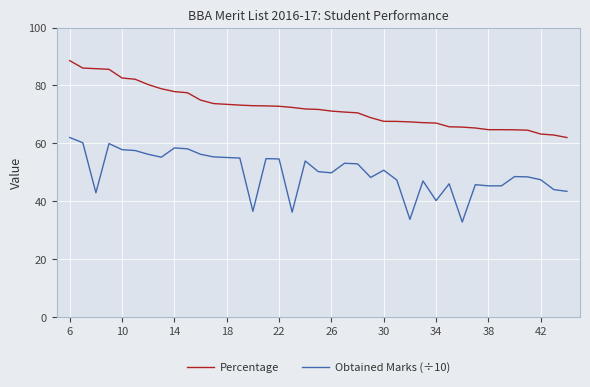

What is the difference between the maximum and minimum values in the Obtained Marks (÷10) series?

29.2